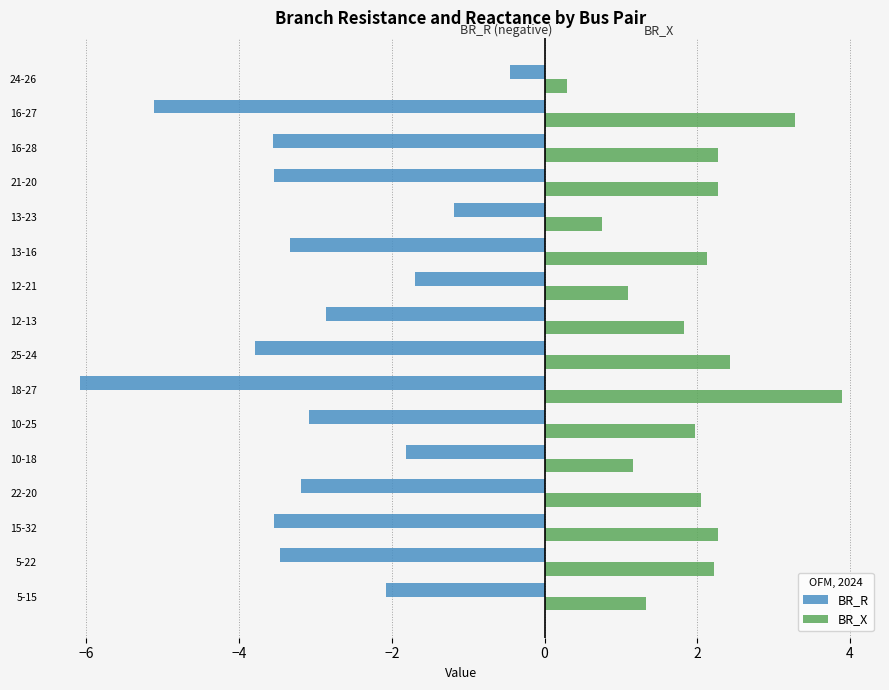

Which series has the largest total across all categories?

BR_X